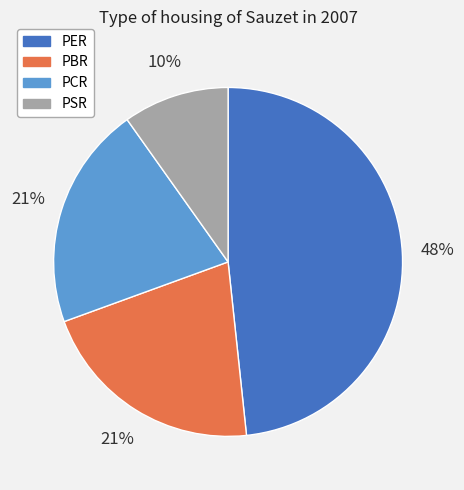

Which has a higher value, PBR or PER?

PER